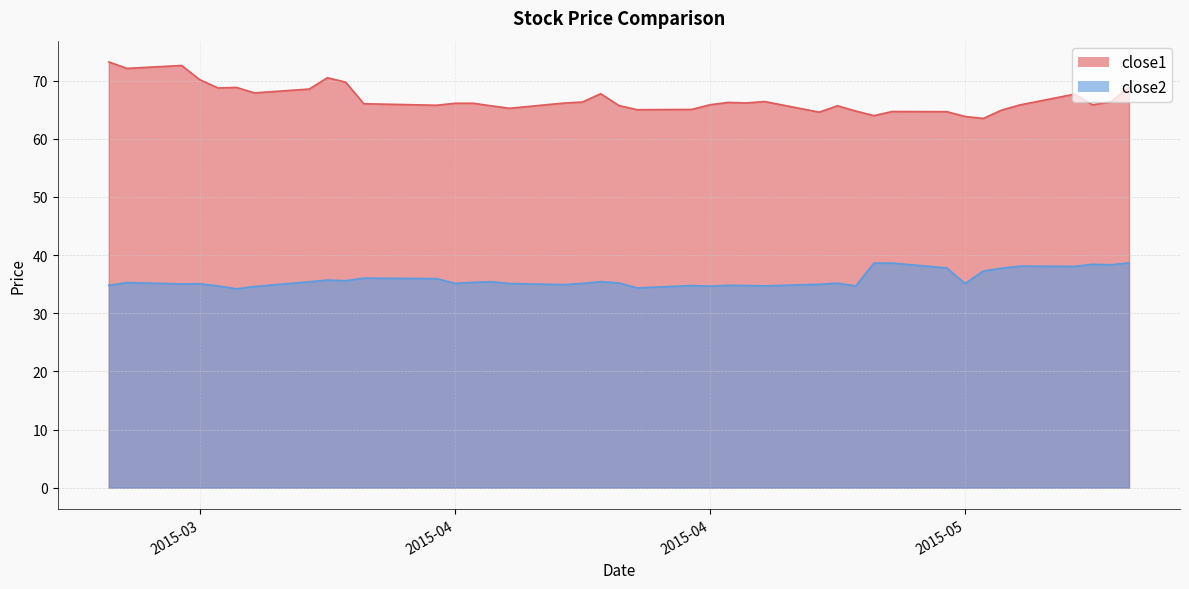

At which category is the sum across all series the highest?

2015-03-19